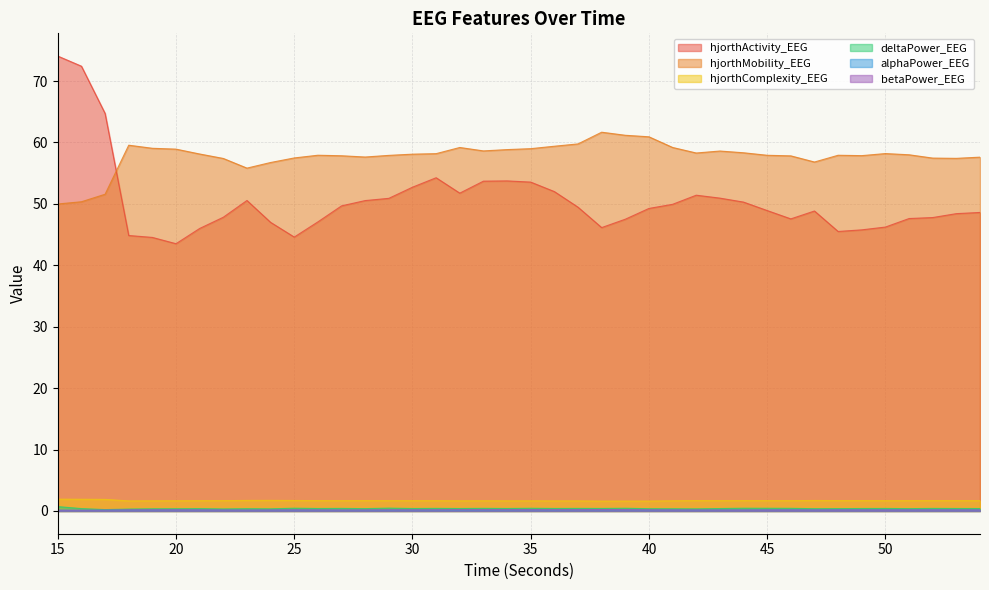

What is the maximum value for hjorthMobility_EEG?

61.7